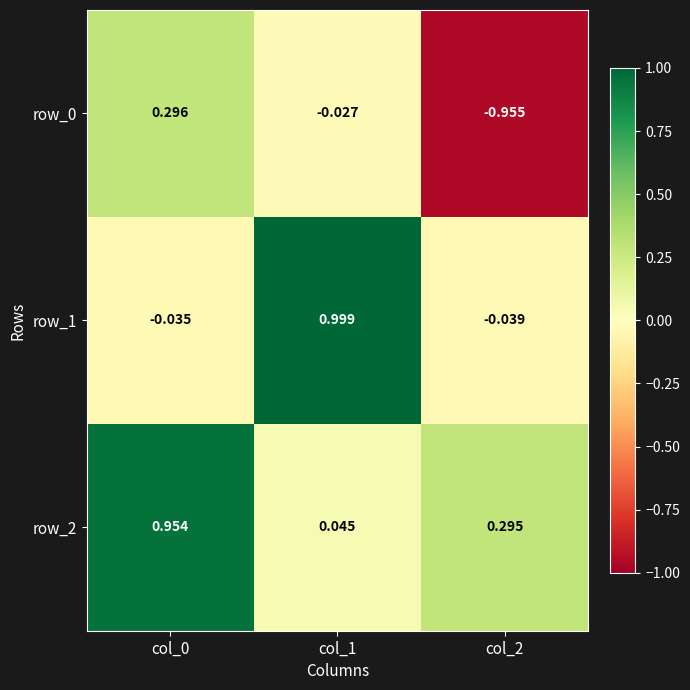

Is the value of row_1 at col_1 greater than the value of row_0 at col_2?

Yes